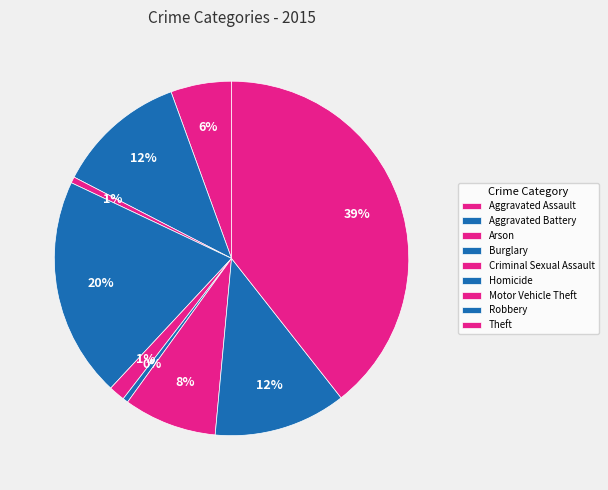

What percentage is the Arson slice, to the nearest percent?

1%